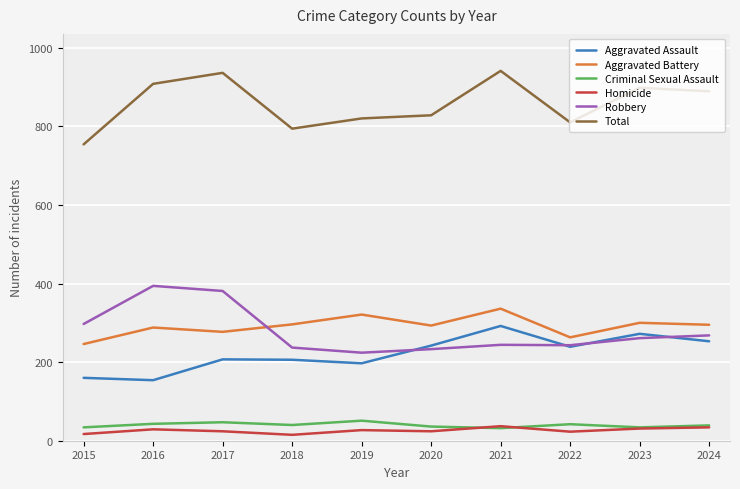

Read the Robbery value at 2023, to the nearest 50.

250